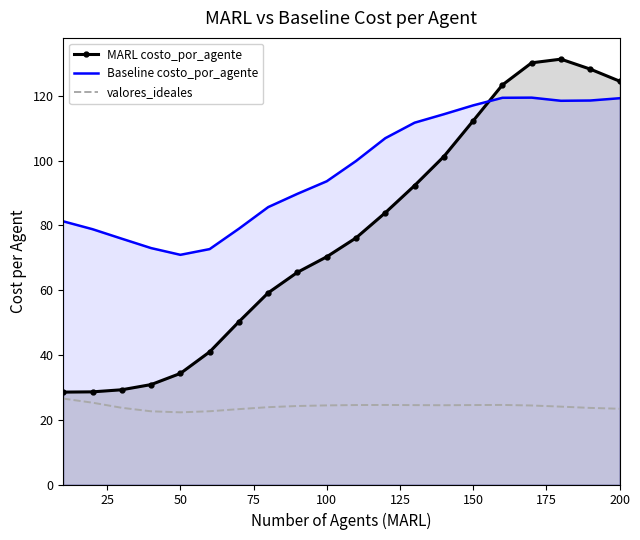

Which series has the widest spread of values?

MARL costo_por_agente